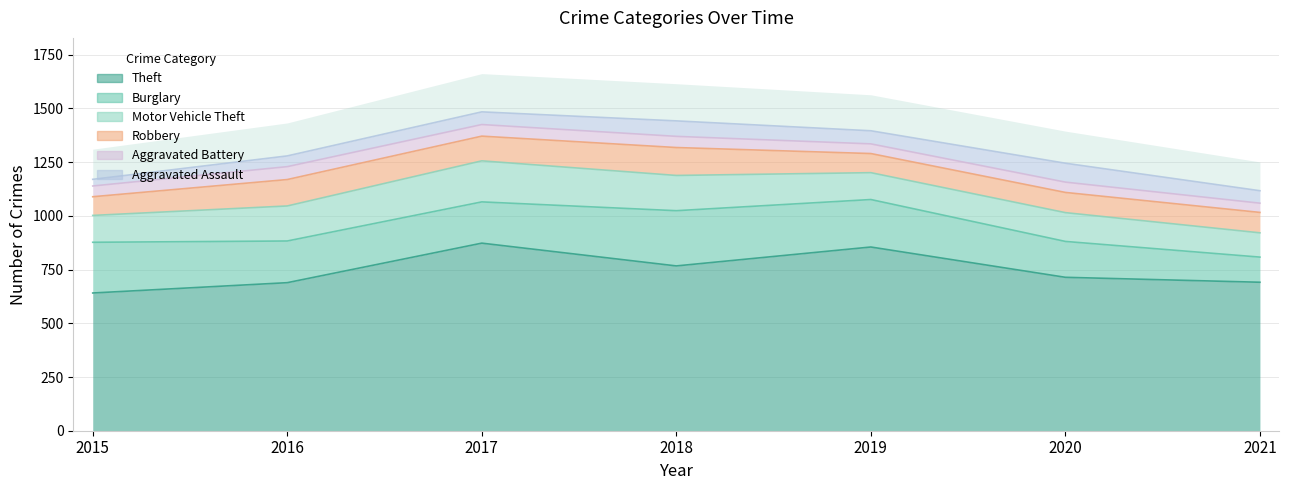

Count the number of categories in the chart.

7